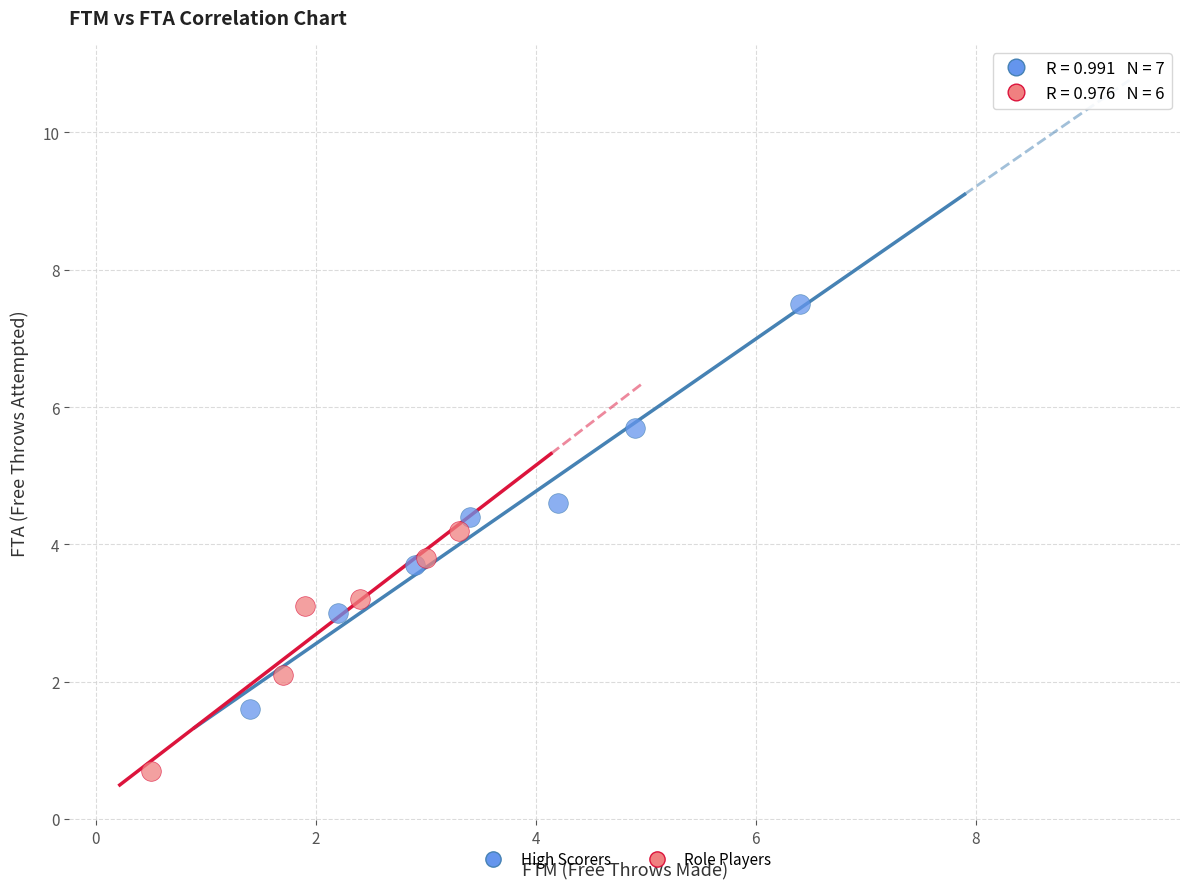

Which series reaches the maximum Y coordinate?

High Scorers